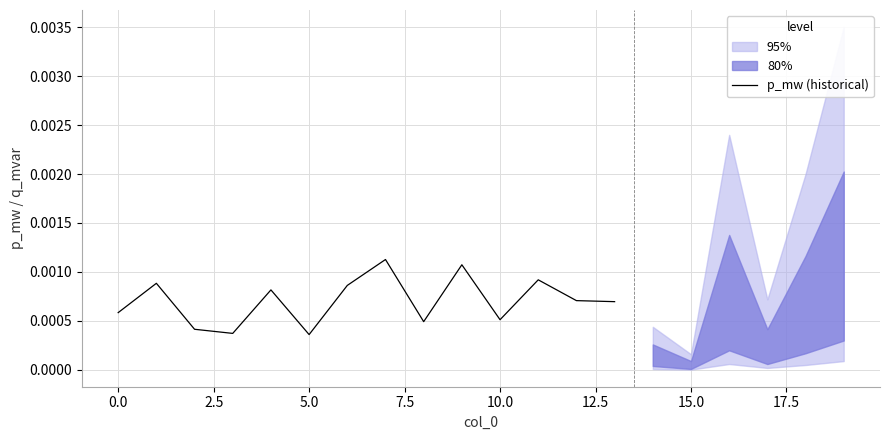

True or false: the data shows 0.0 at 11.

False